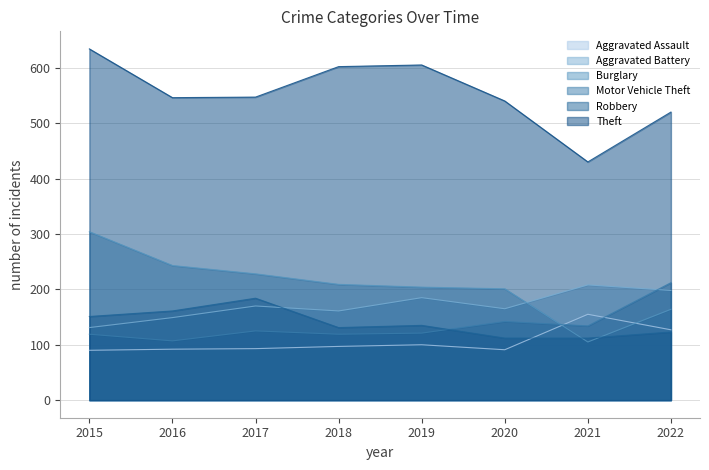

Which series has the largest range (max minus min)?

Theft